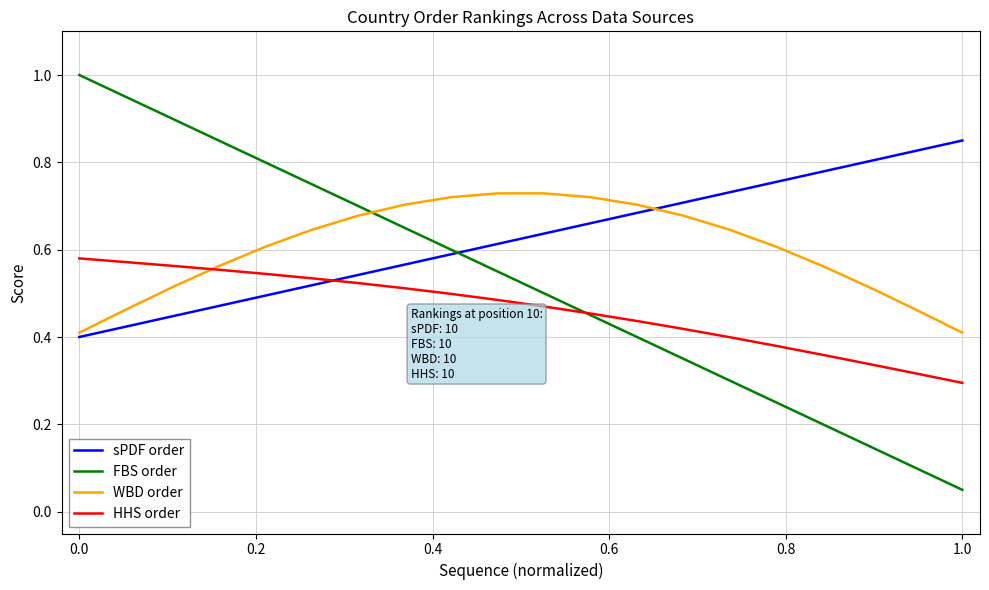

After their last crossing, which series has the higher values: WBD order or FBS order?

WBD order